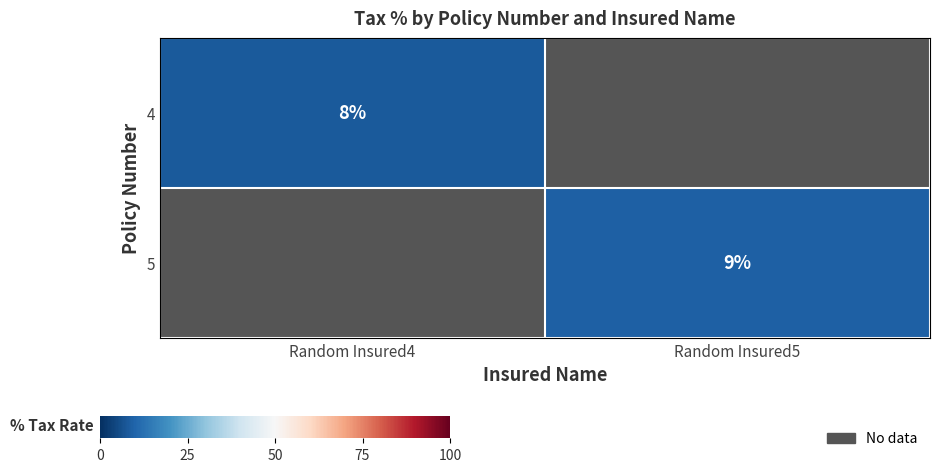

Rank the categories by 5 value from lowest to highest.

Random Insured4, Random Insured5